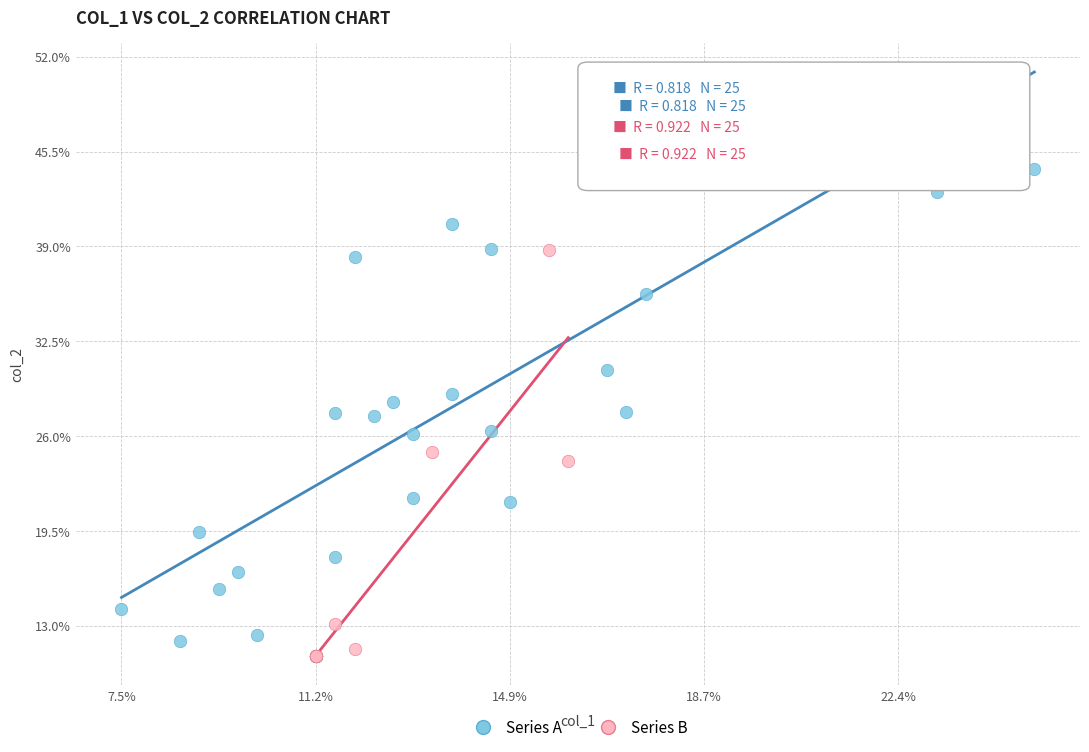

Which series reaches the maximum Y coordinate?

Series A